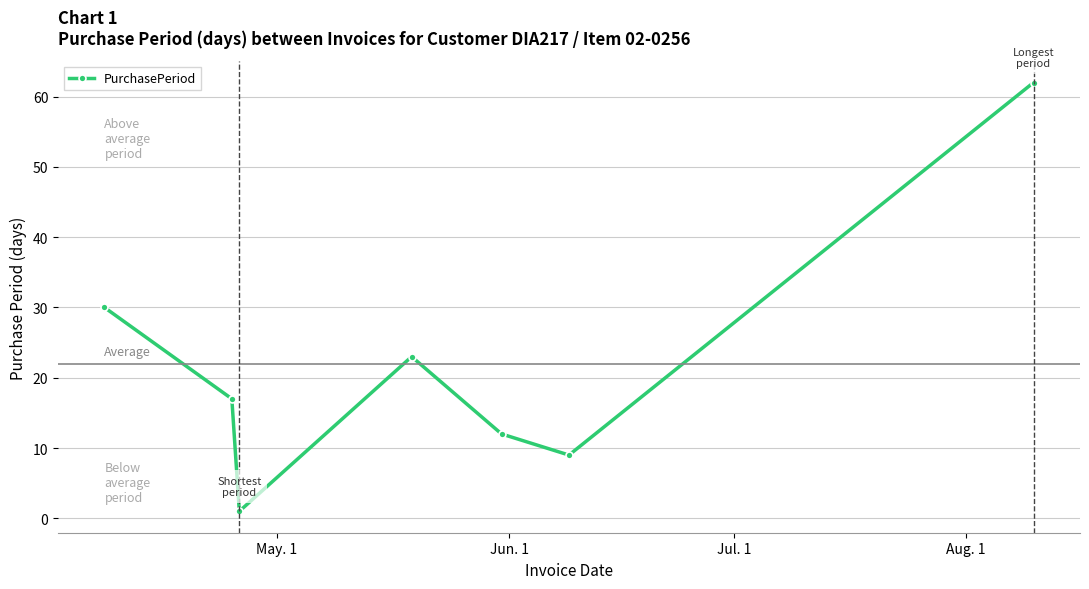

What is the value of the 2nd point from the left?

17